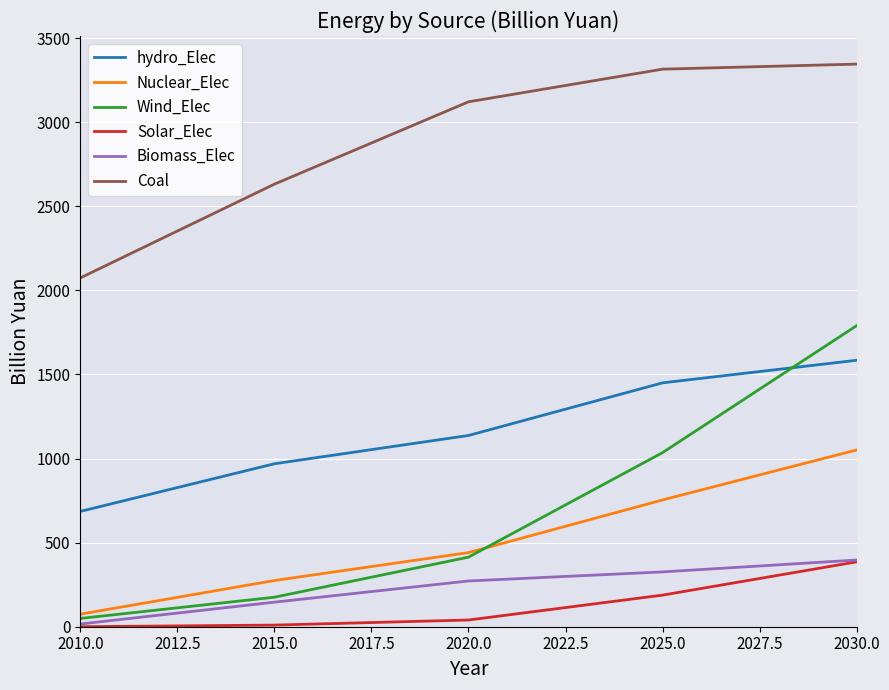

True or false: Wind_Elec and Coal cross at least once.

False